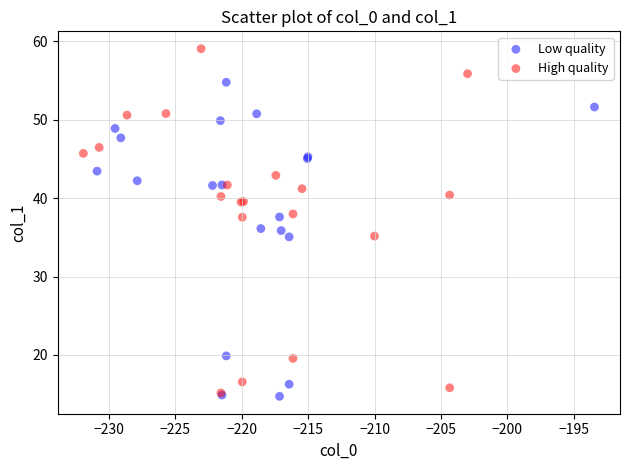

Which series has the largest Y range (max minus min)?

High quality